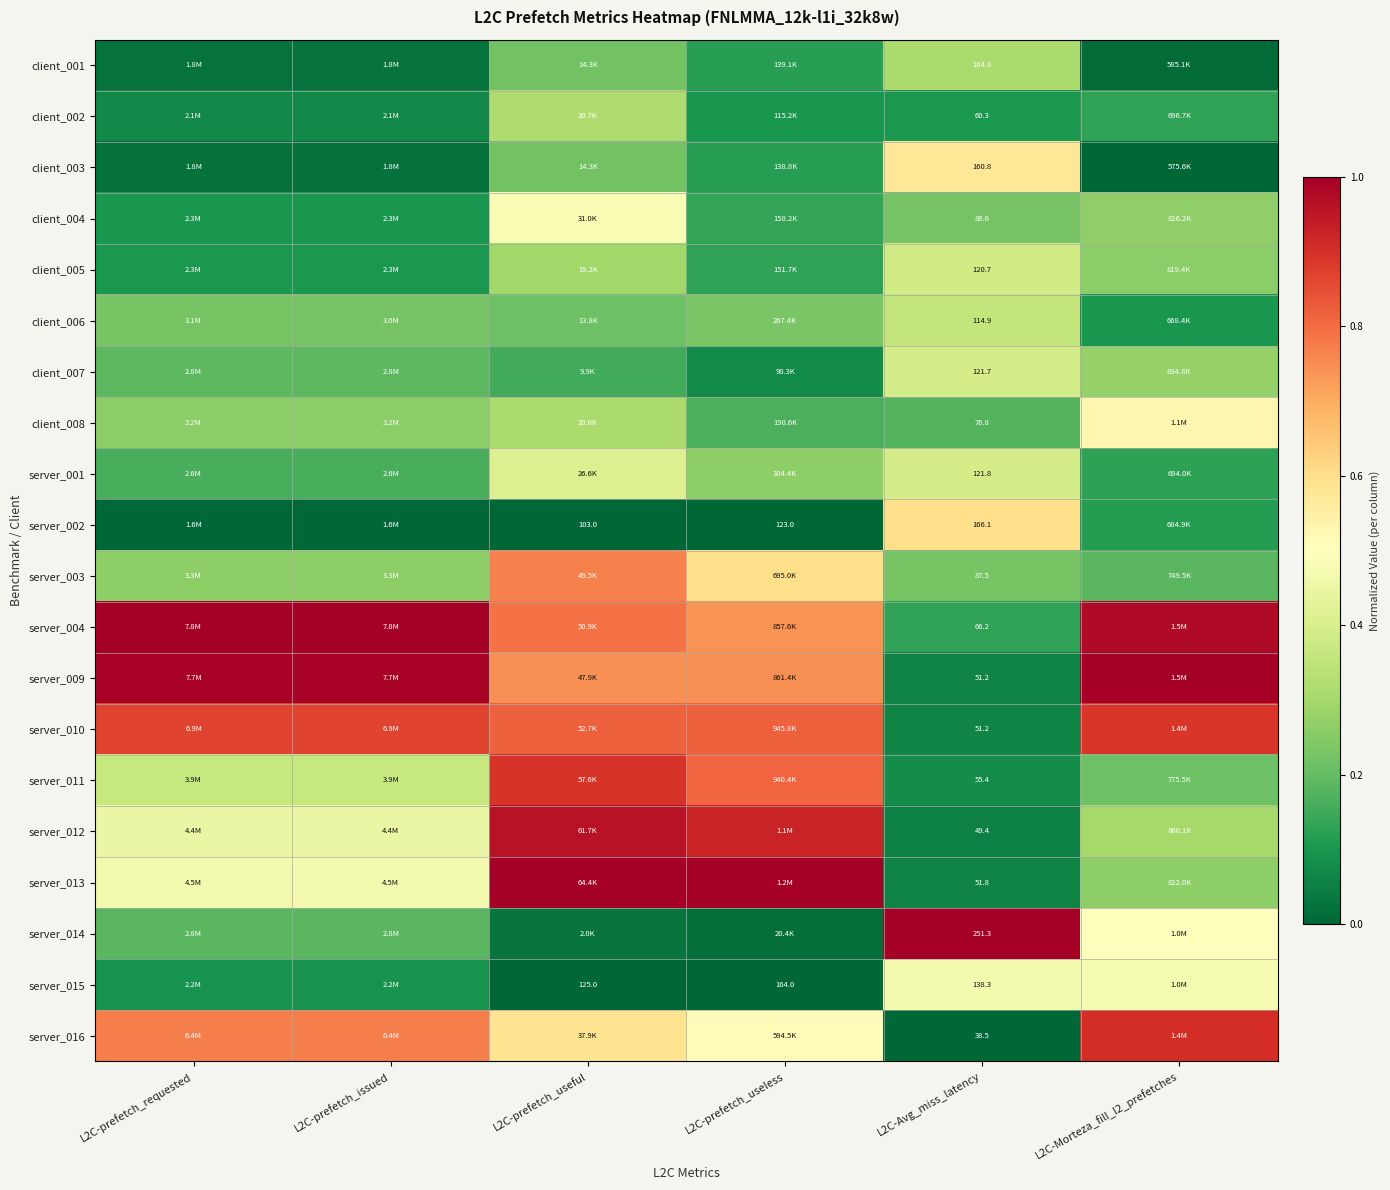

The value of server_011 at L2C-prefetch_useless is 1.1. True or false?

False